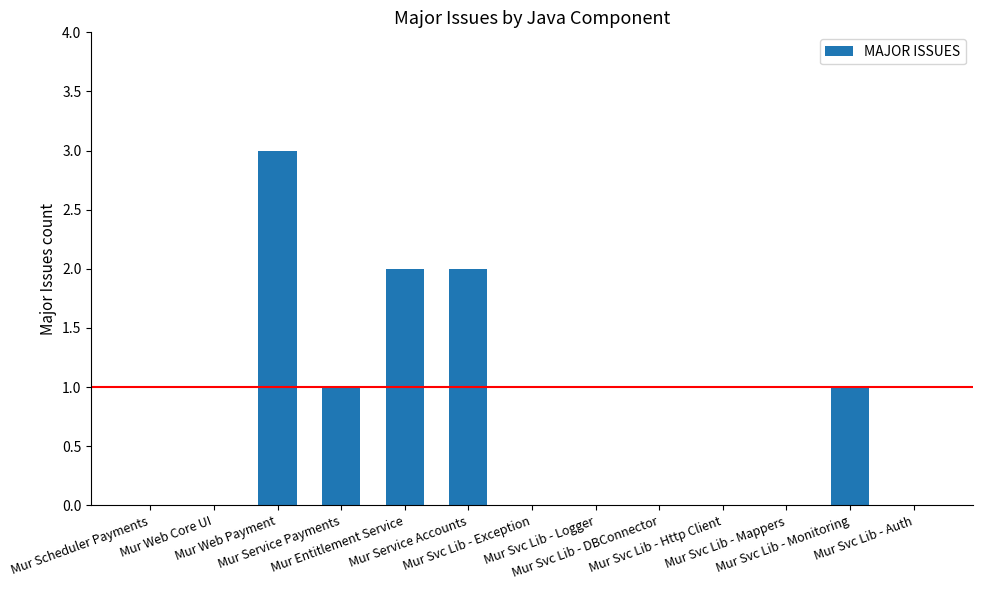

The value at Mur Svc Lib - Mappers is 0. True or false?

True